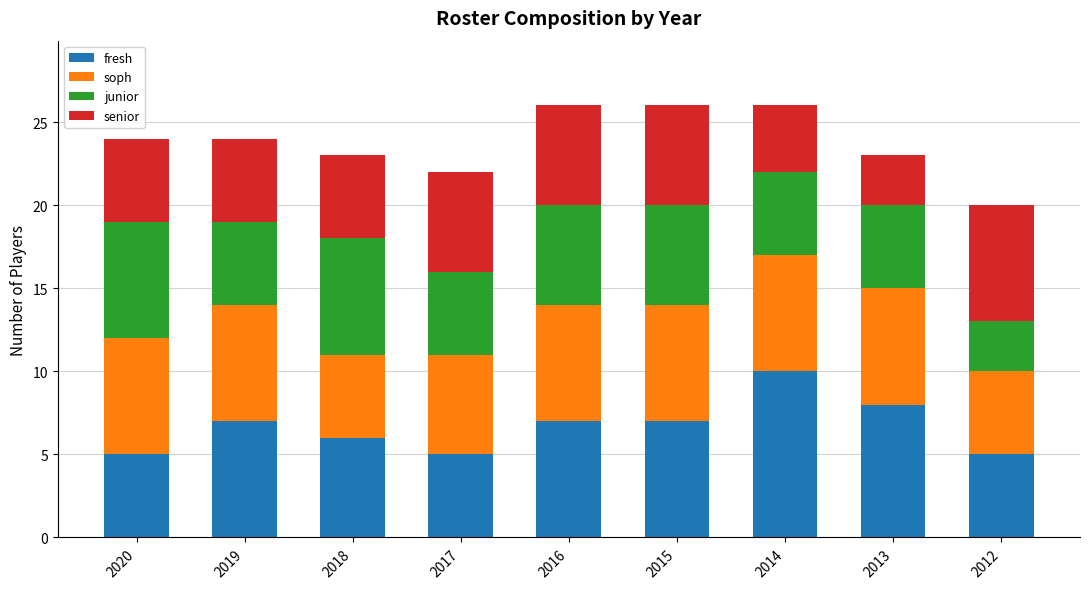

Which category has the highest value in the fresh series?

2014